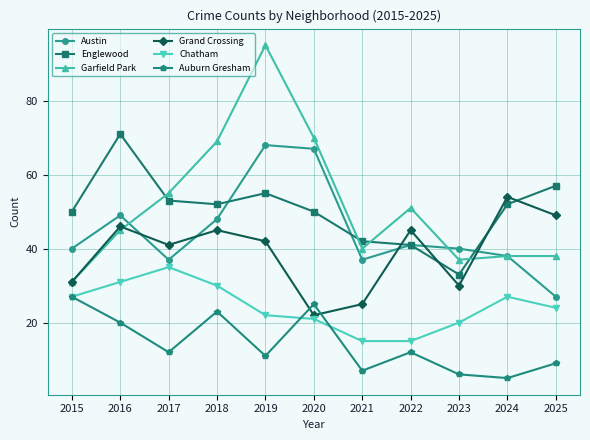

Where is the first local maximum for Chatham?

2017